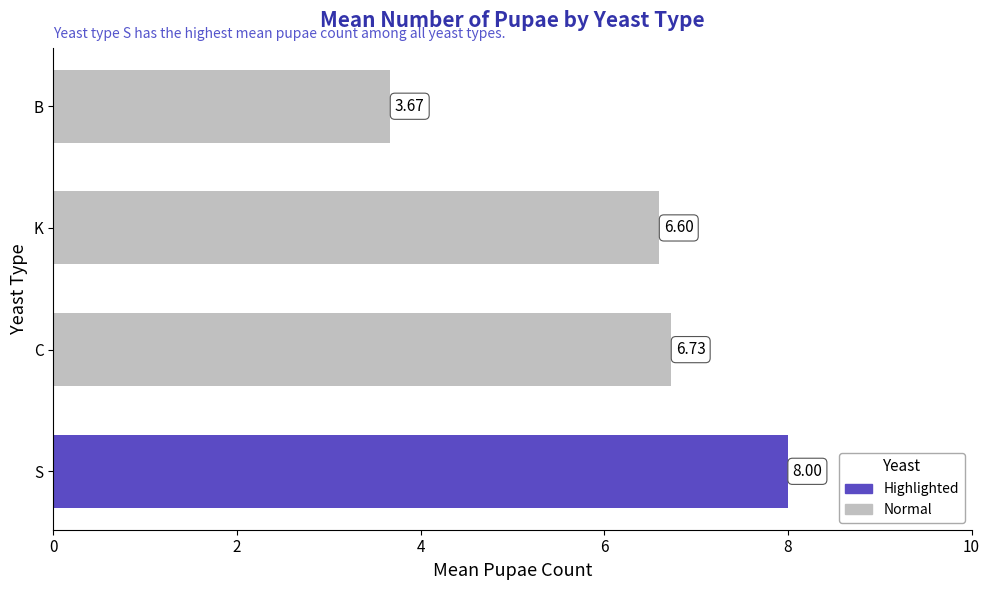

How many values exceed 6?

3